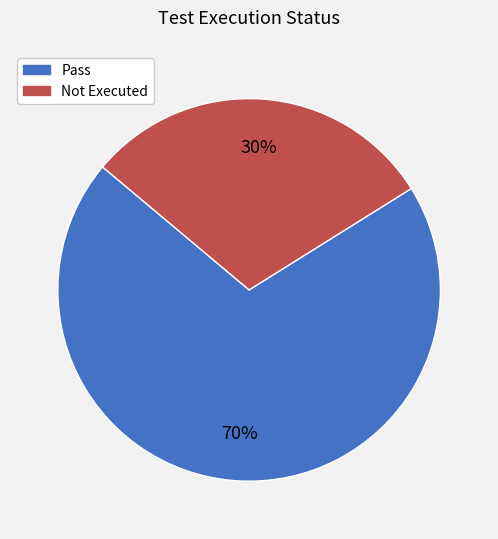

Does any single category account for the majority?

Yes